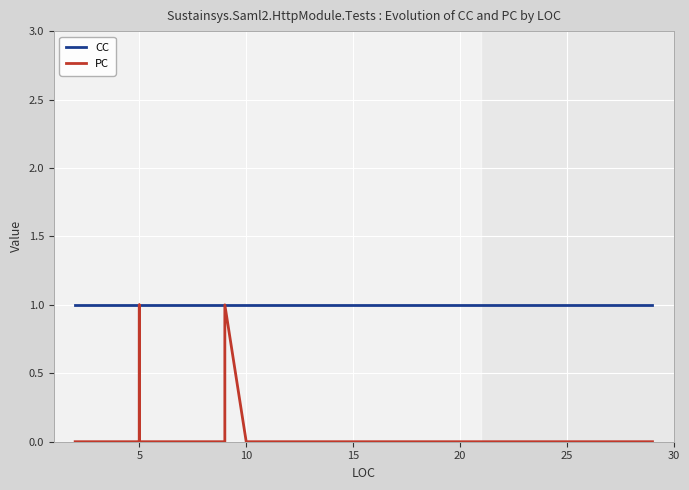

What is the greatest value displayed?

1